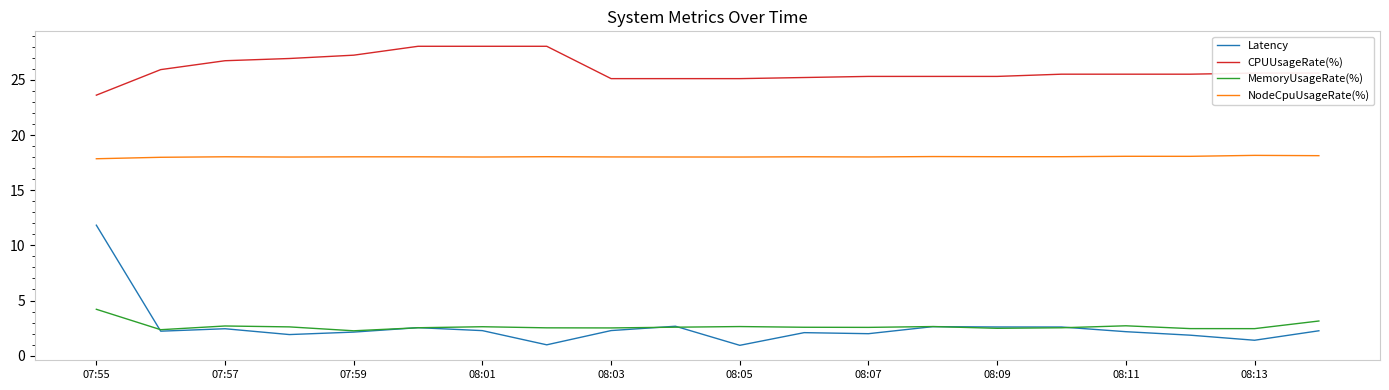

True or false: CPUUsageRate(%) and Latency cross at least once.

False